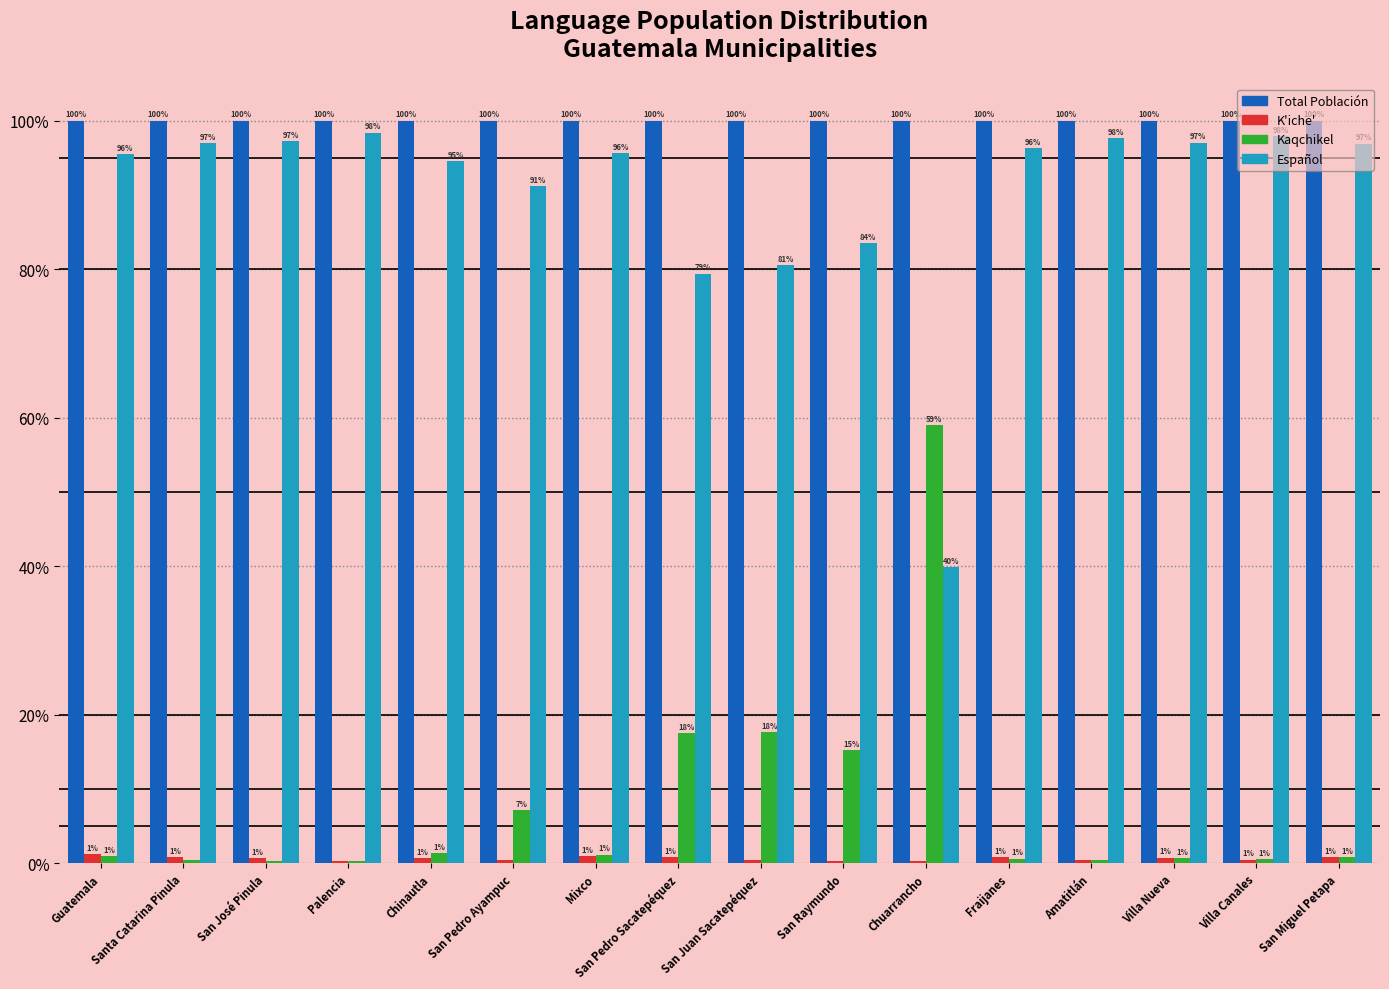

What is the sum of the Total Población values at Guatemala and Villa Nueva?

200.0